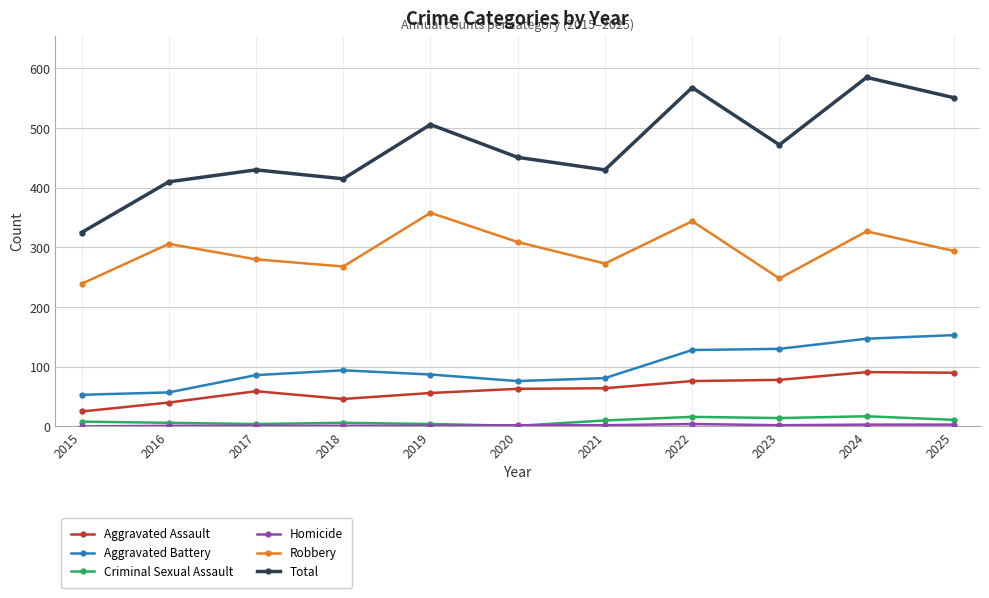

How many categories are shown in the chart?

11